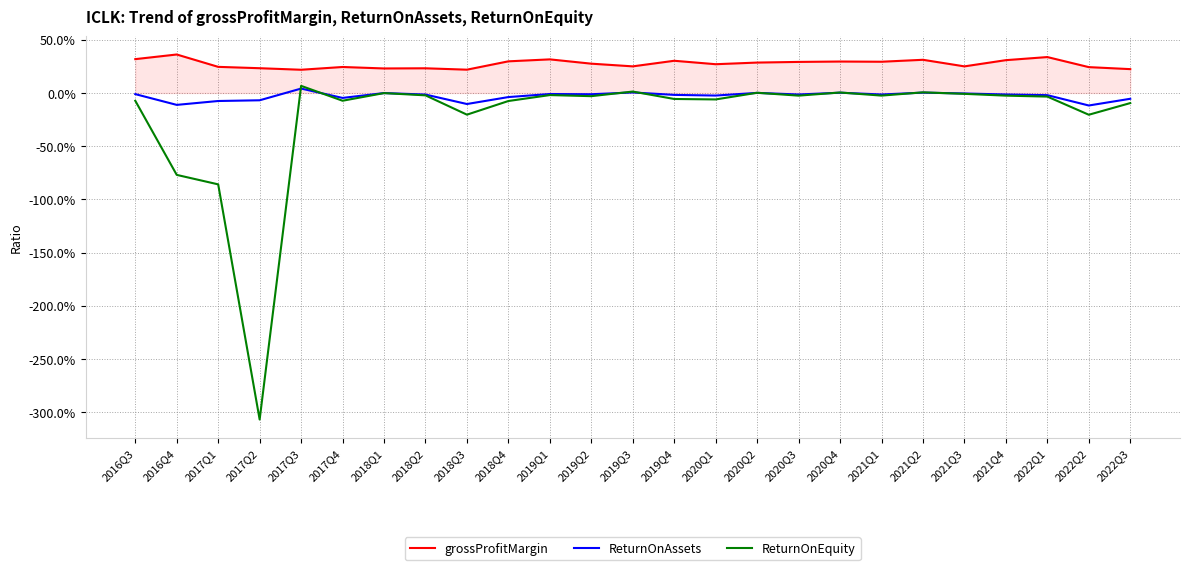

The ReturnOnEquity series shows 0.0 at 2020Q2. True or false?

False